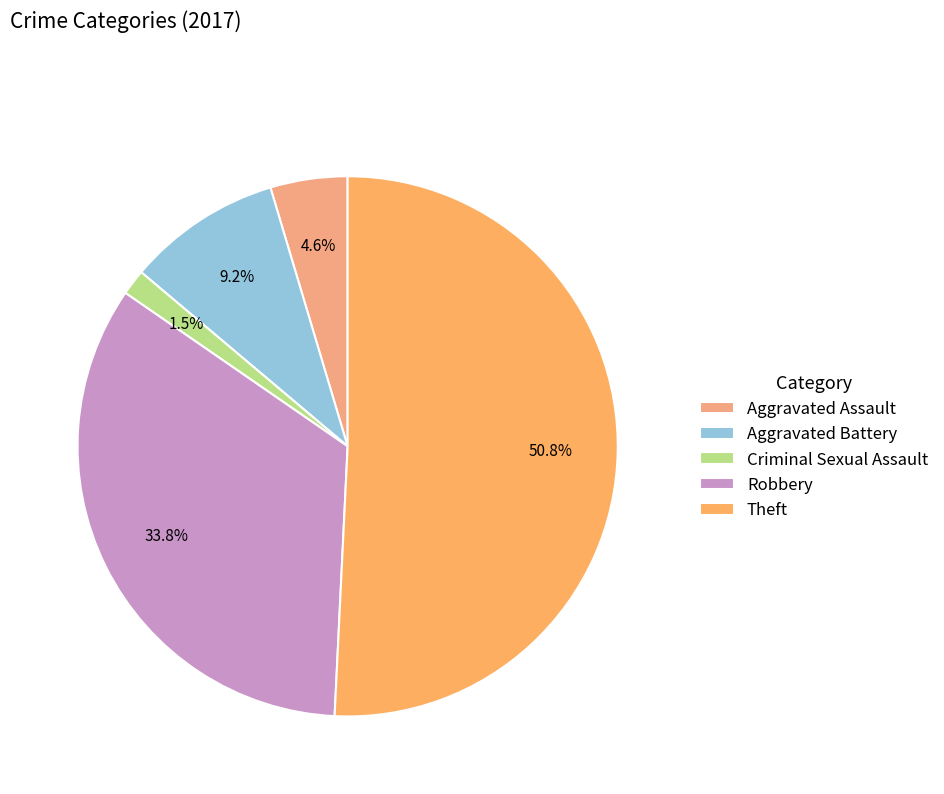

To the nearest percent, what is the difference between the largest and smallest slice percentages?

49%